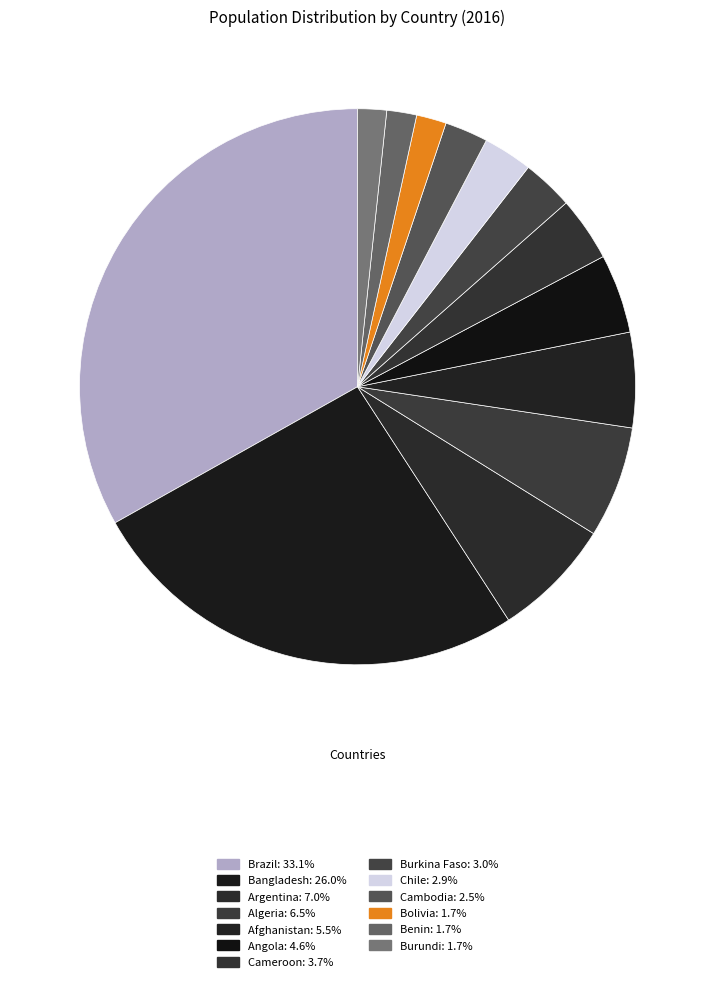

How many slices are in this pie chart?

13